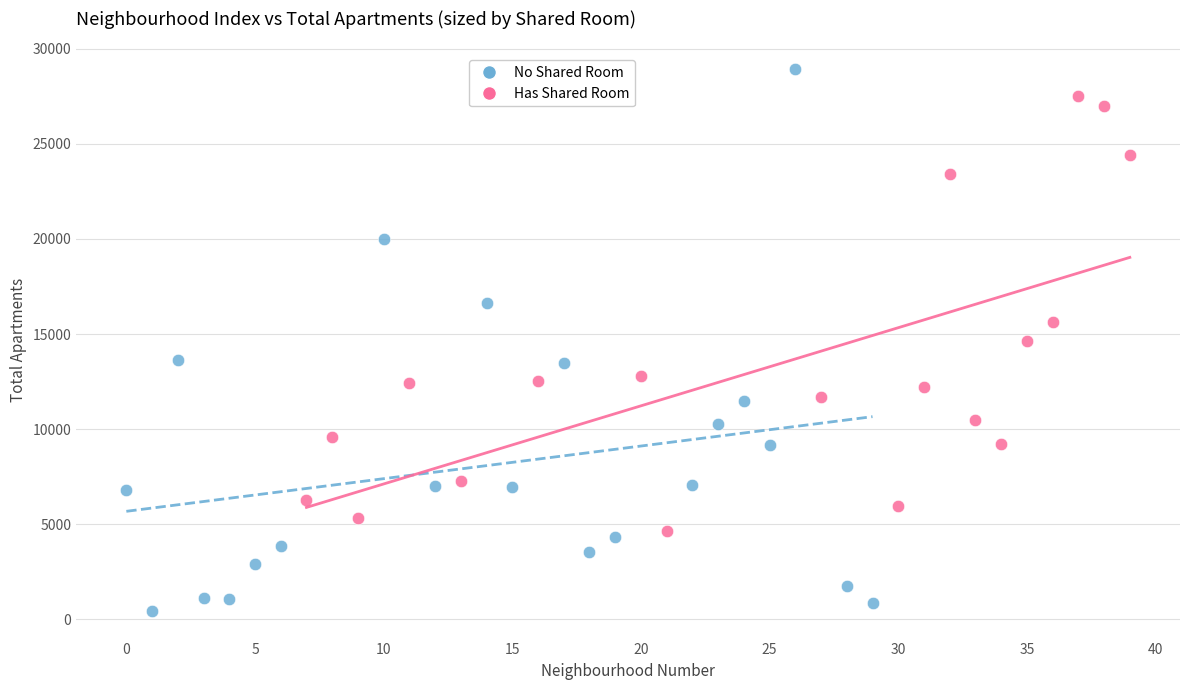

Which series has the largest Y range (max minus min)?

No Shared Room